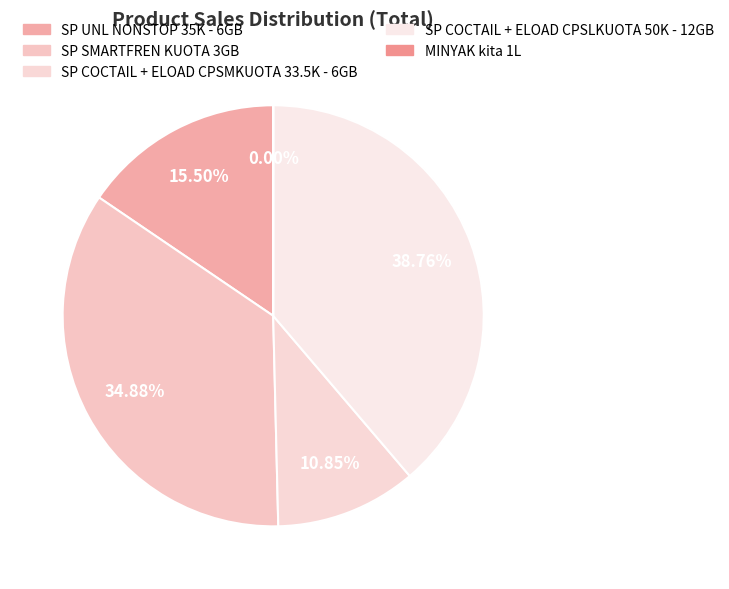

Count the number of slices in the pie.

5